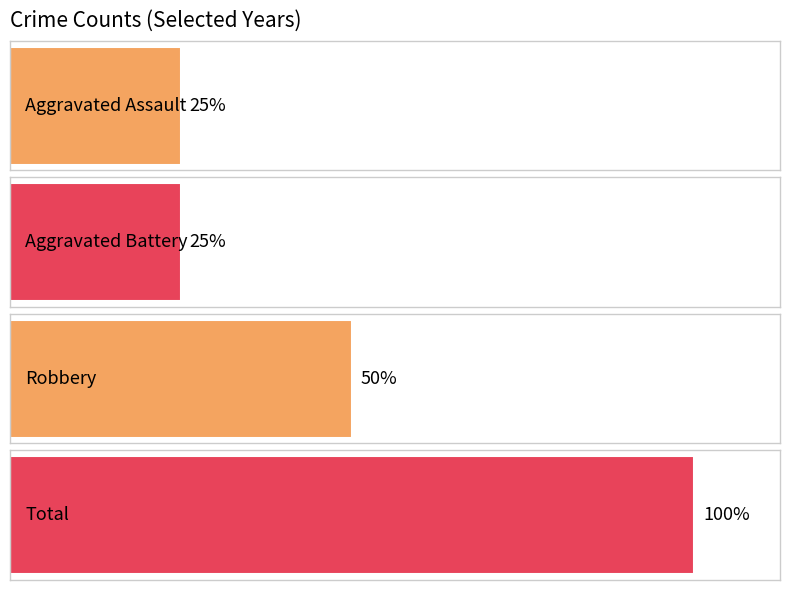

Which series has the widest spread of values?

Aggravated Assault